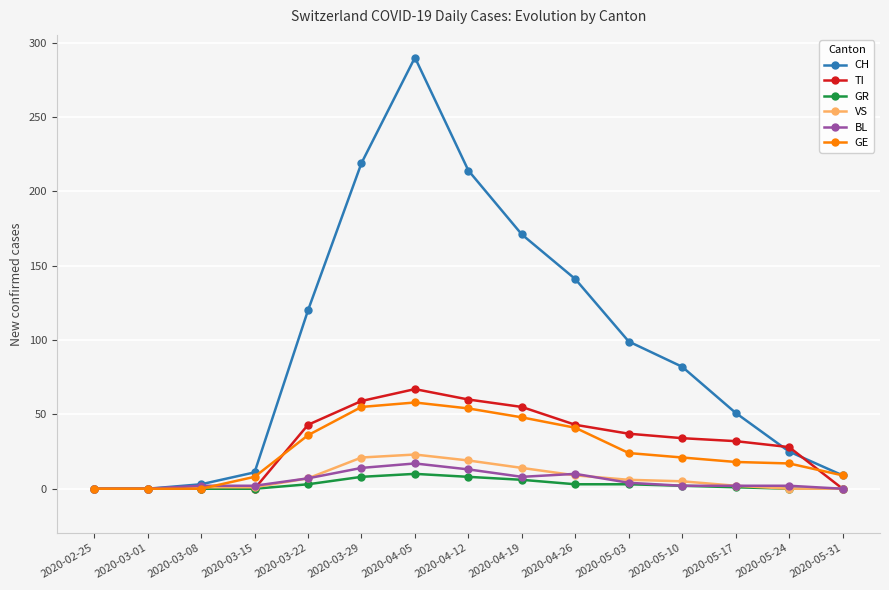

What position from the right is 2020-04-05?

9